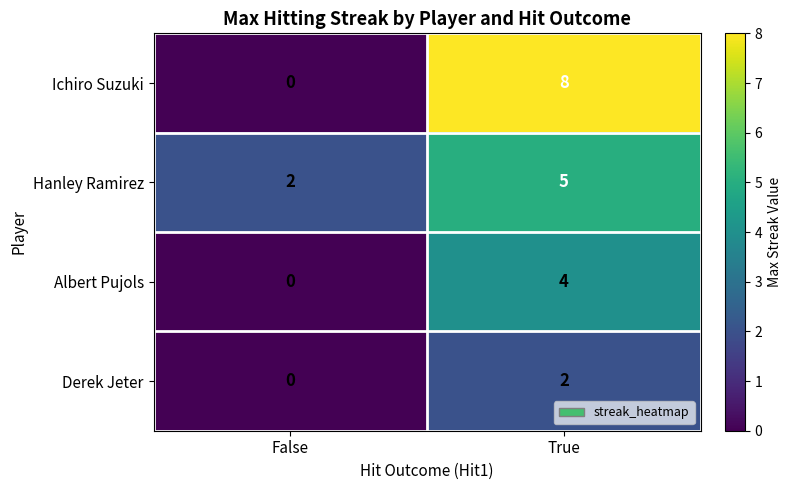

What is the maximum value for Ichiro Suzuki?

8